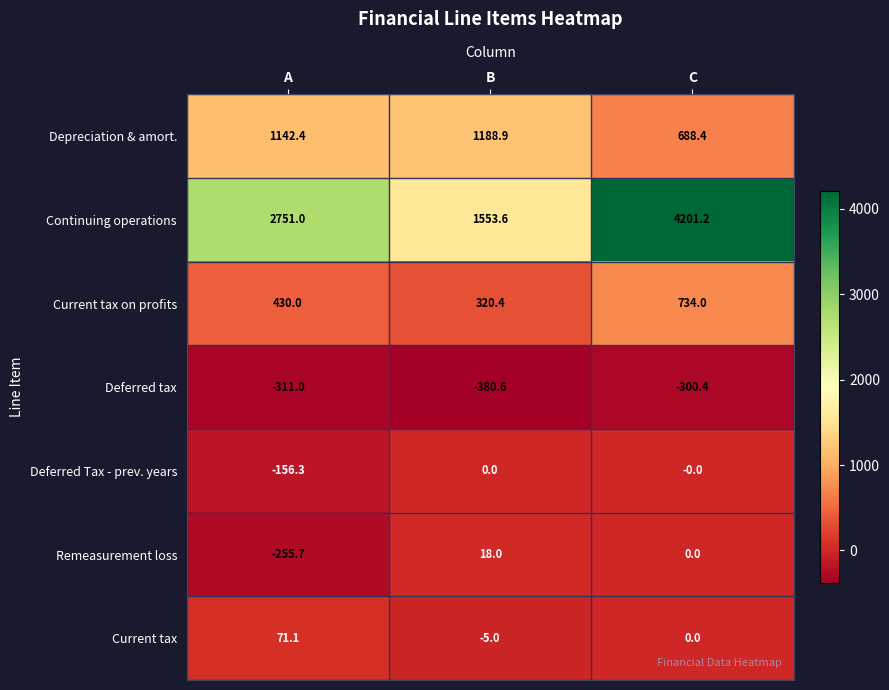

At A, list the series in order from largest to smallest.

Continuing operations, Depreciation & amort., Current tax on profits, Current tax, Deferred Tax - prev. years, Remeasurement loss, Deferred tax